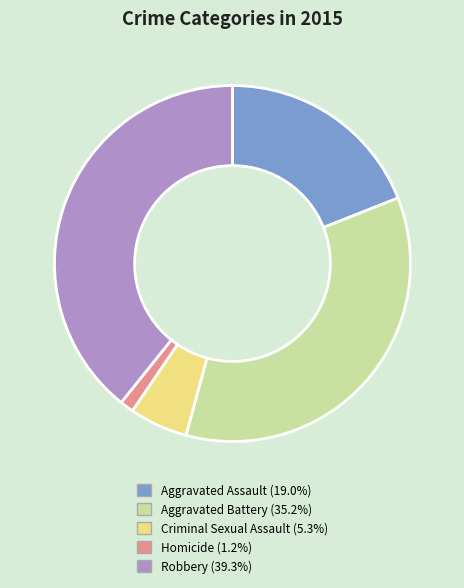

Rank the categories by value from lowest to highest.

Homicide, Criminal Sexual Assault, Aggravated Assault, Aggravated Battery, Robbery